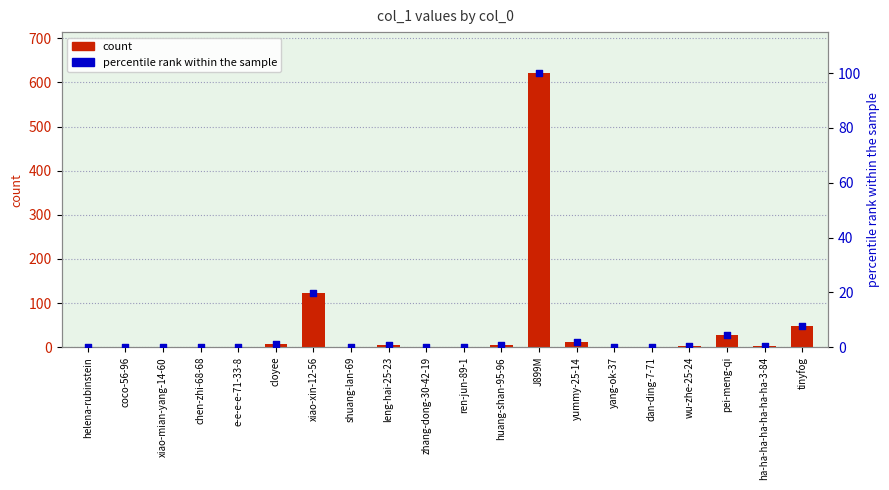

At which category is the sum across all series the highest?

J899M